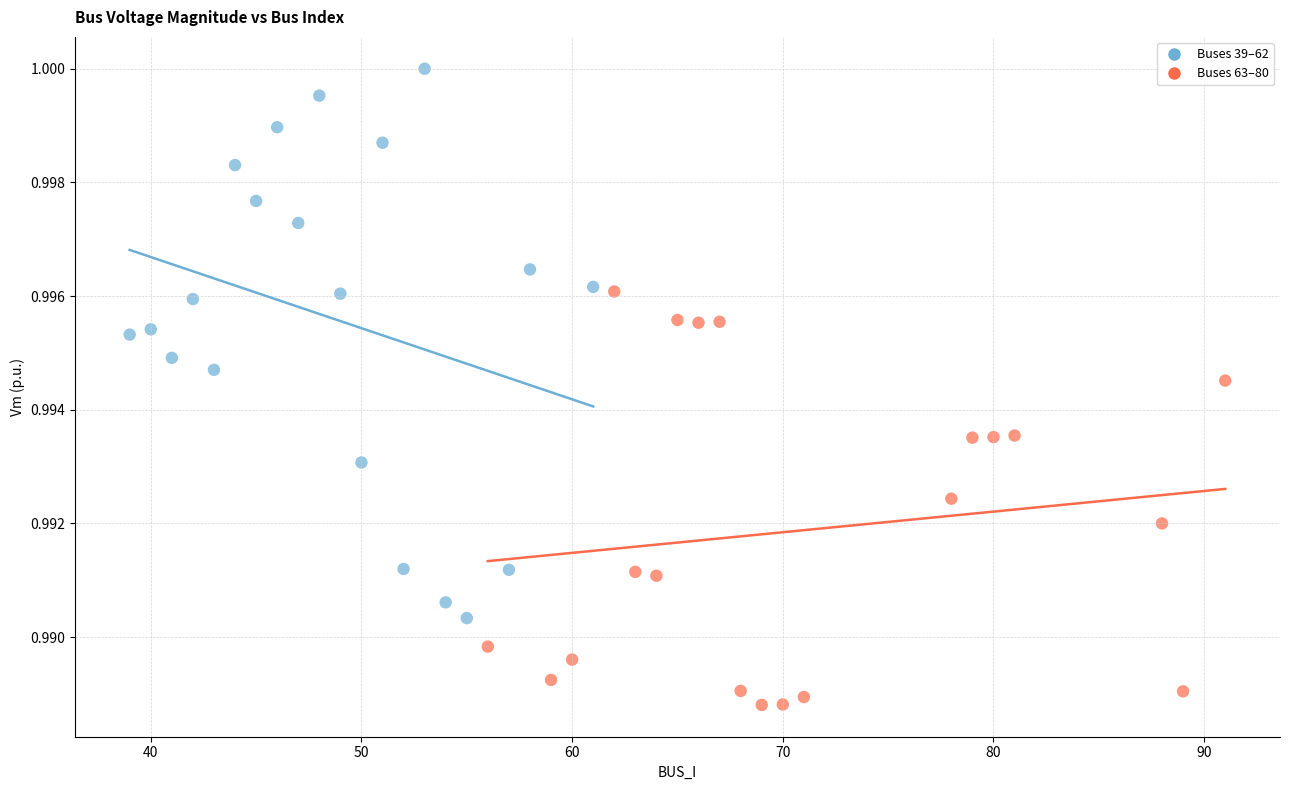

What are all the series names shown in the legend?

Buses 39–62, Buses 63–80